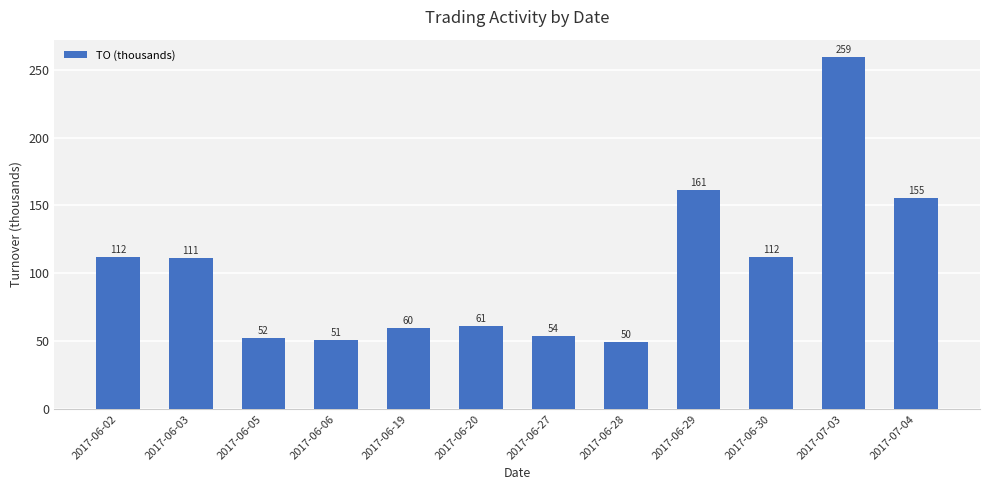

Read the value at 2017-06-06.

51.0